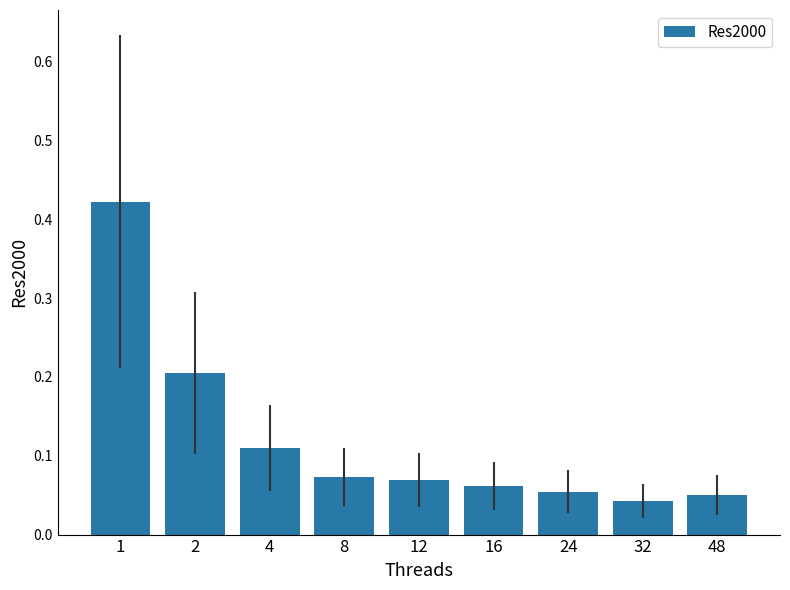

What is the sum of all values?

1.1